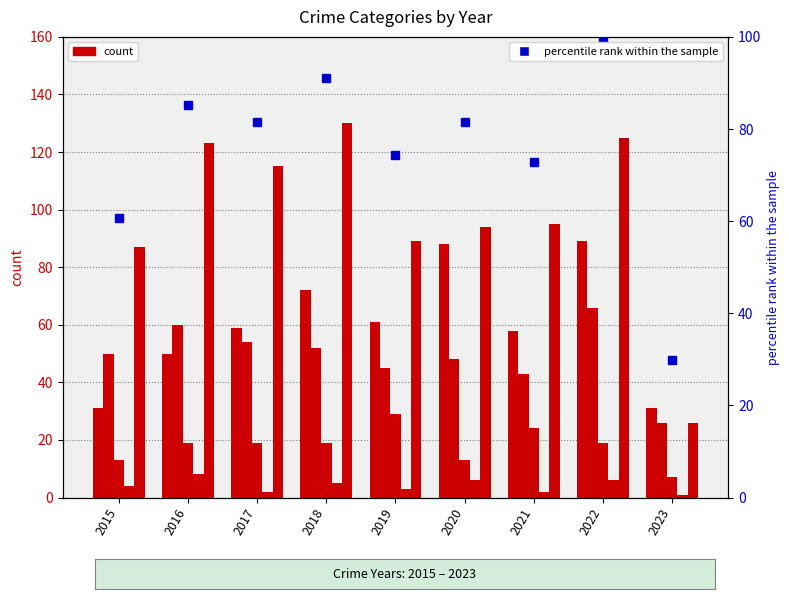

The value of Aggravated Battery at 2020 is 30.9. True or false?

False